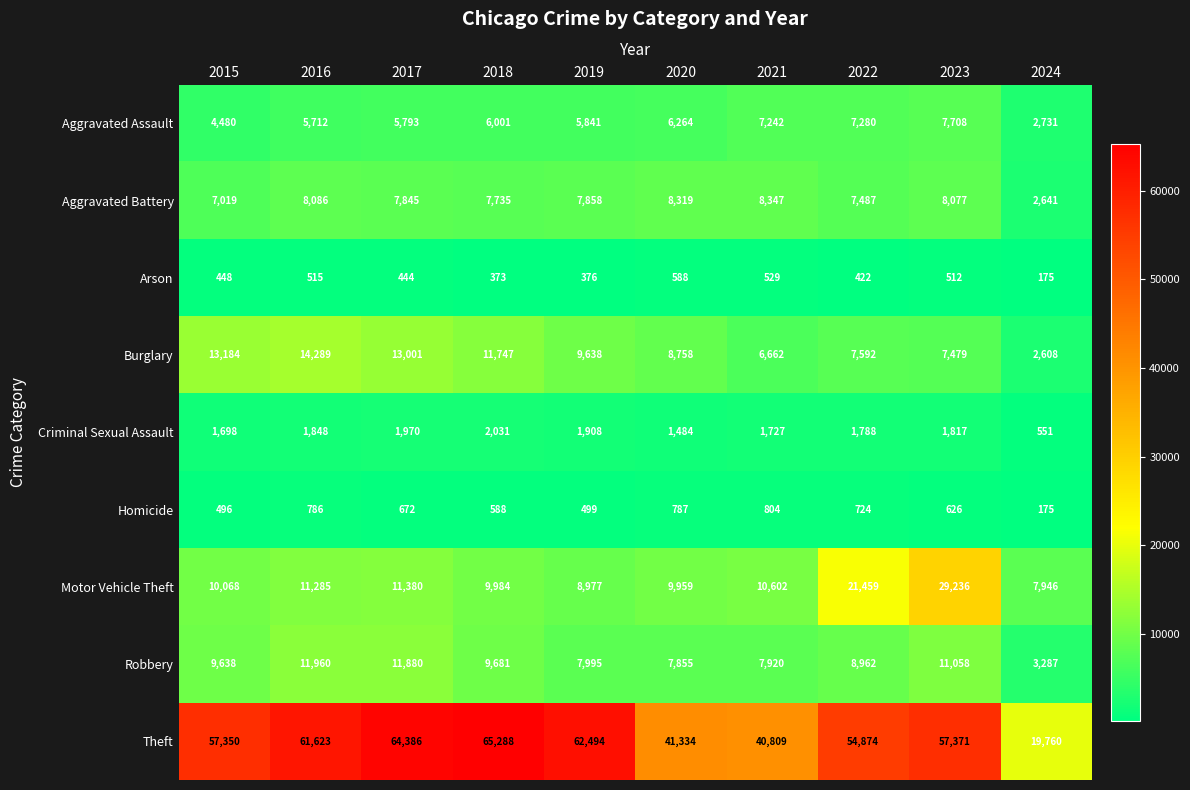

How many data points in Motor Vehicle Theft are less than 10602?

5